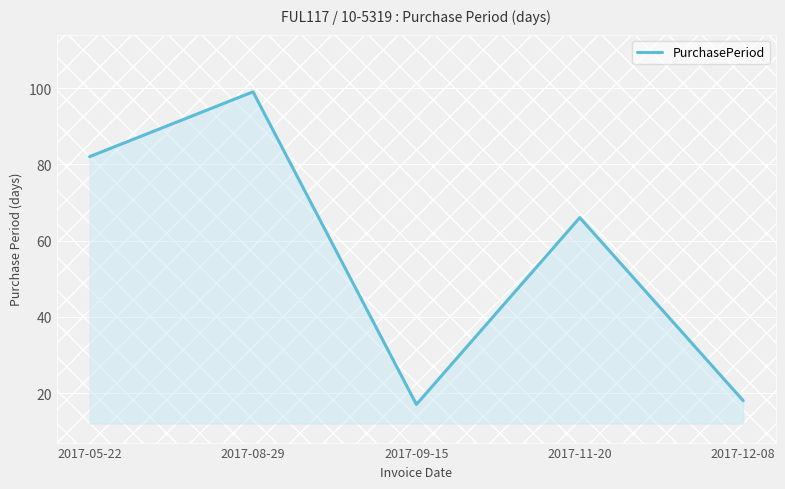

Where is the data nearest to the value 58?

2017-11-20